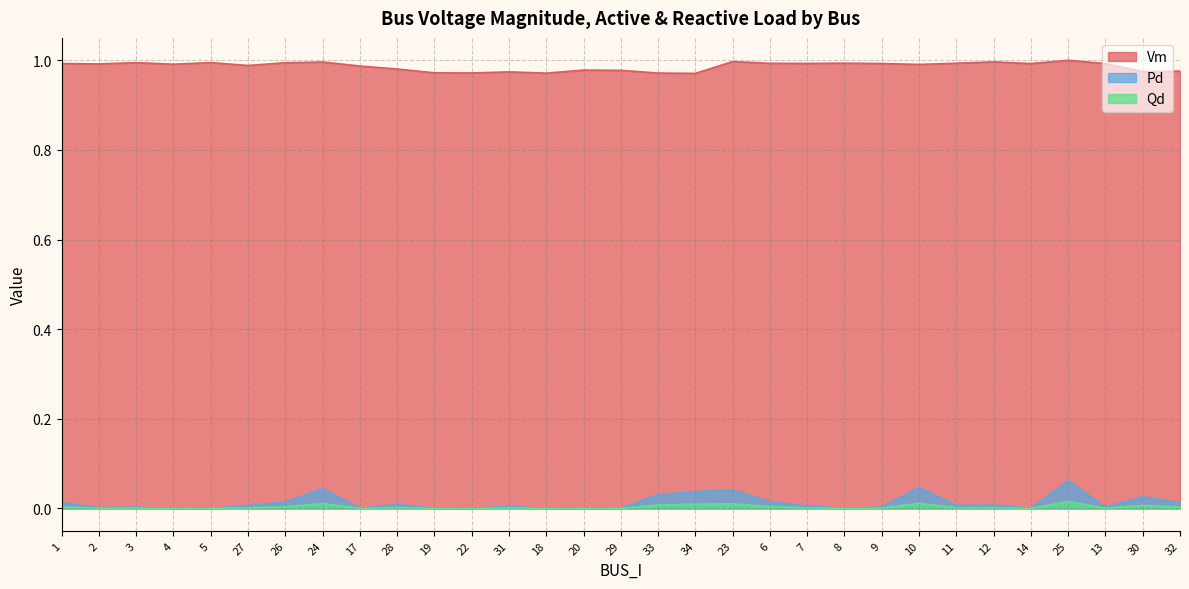

True or false: Pd and Vm intersect in this chart.

False